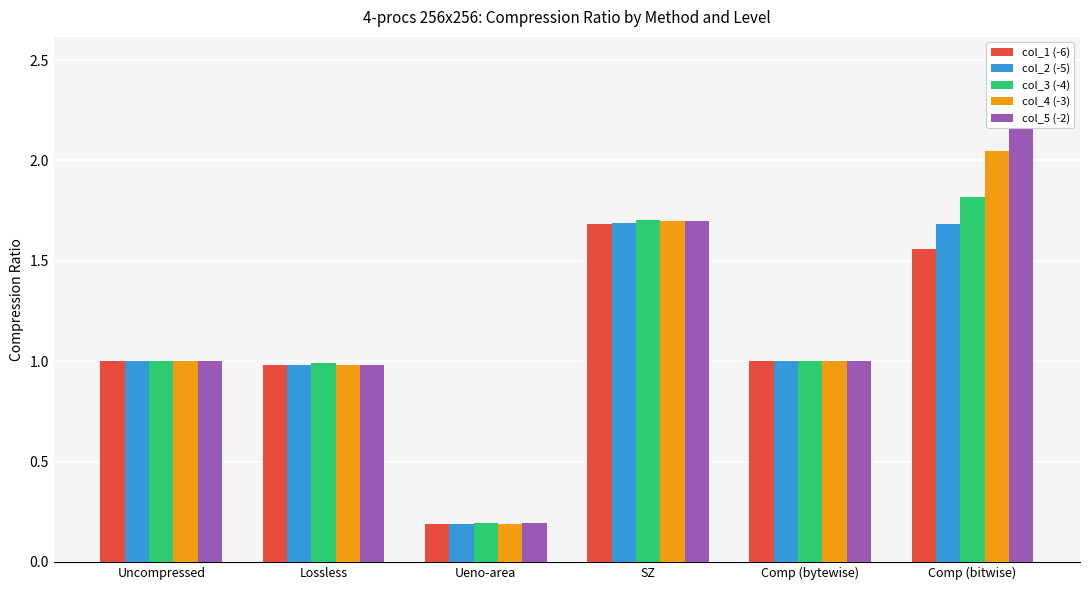

Which series has the largest total across all categories?

col_5 (-2)